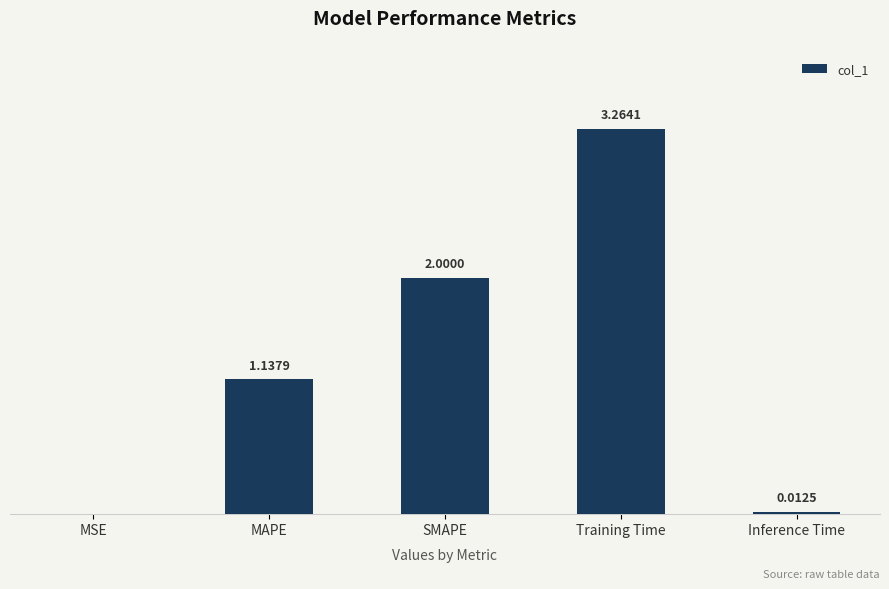

Between MSE and SMAPE, which is larger?

SMAPE